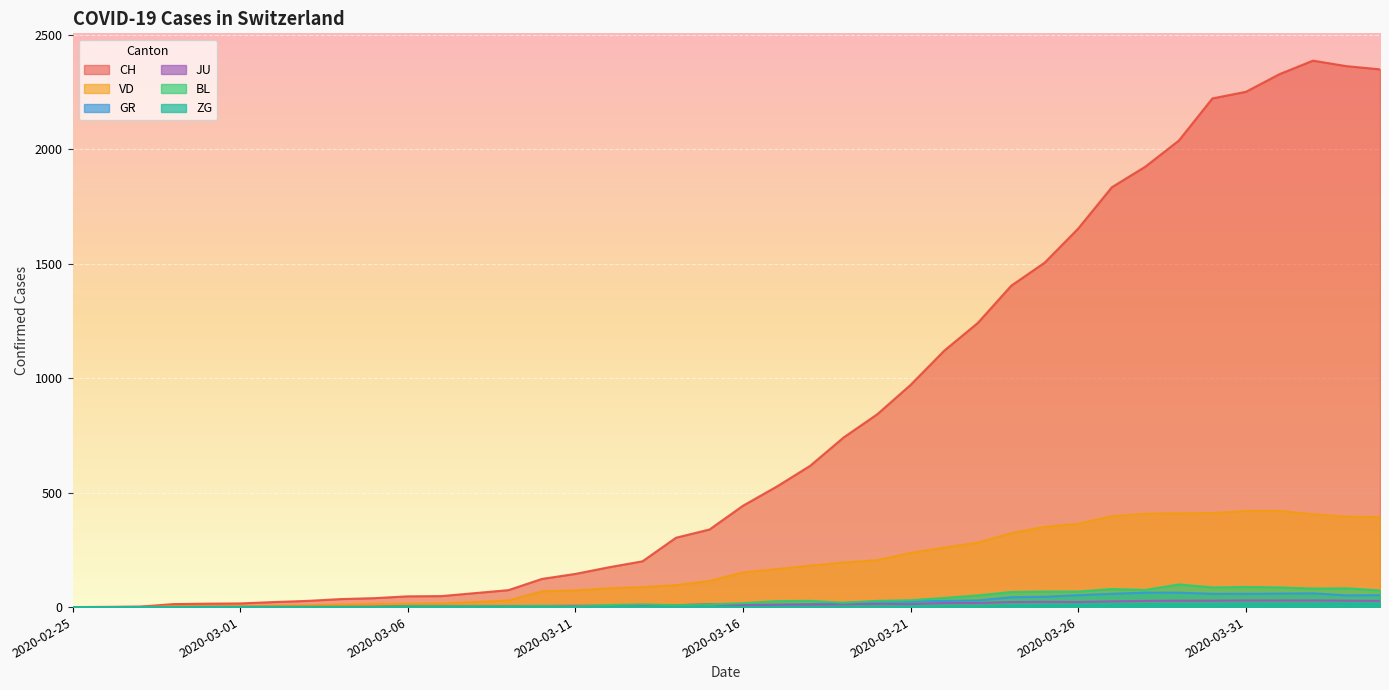

What is the difference between the maximum and minimum values in the JU series?

29